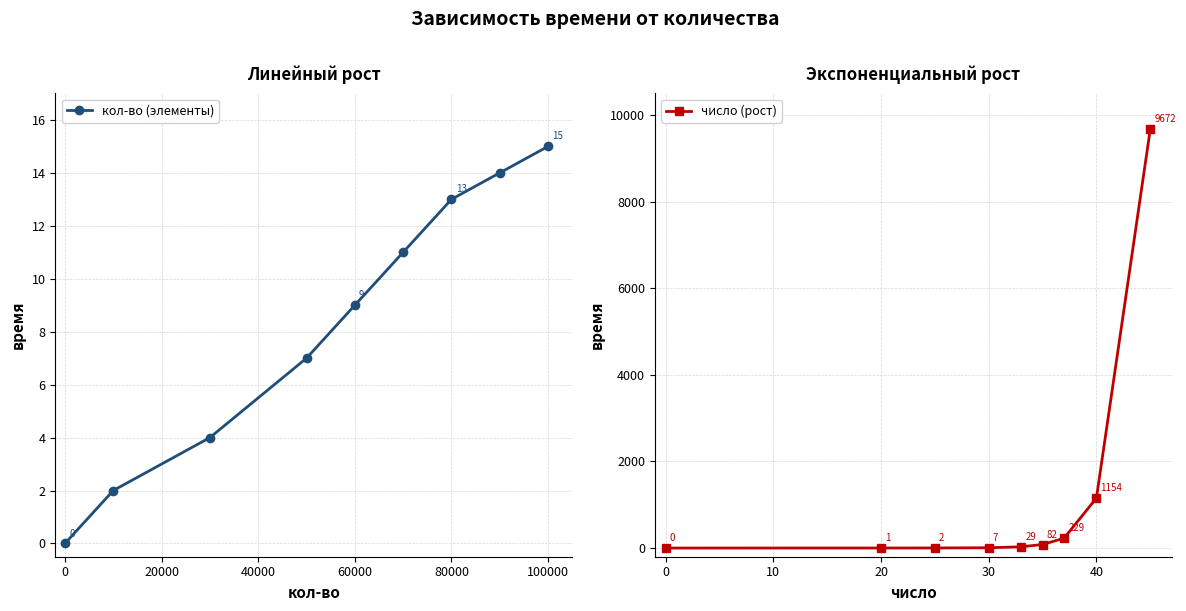

What are all the series names shown in the legend?

кол-во (элементы), число (рост)